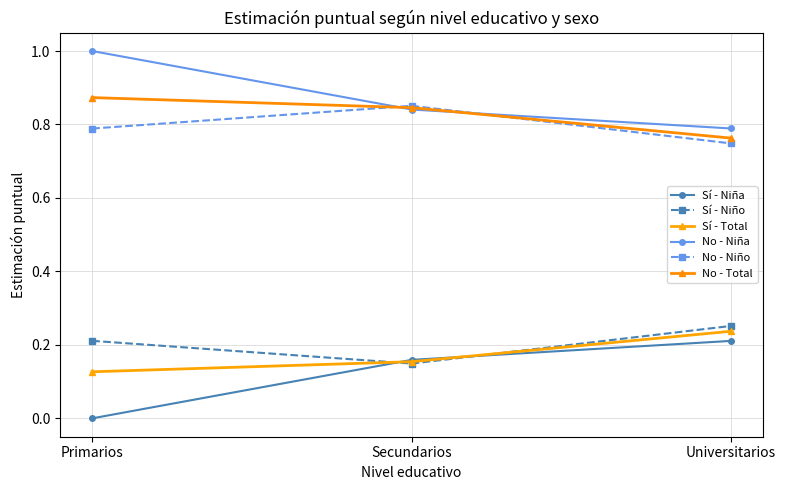

True or false: No - Total has a value of 0.8 at Universitarios.

True